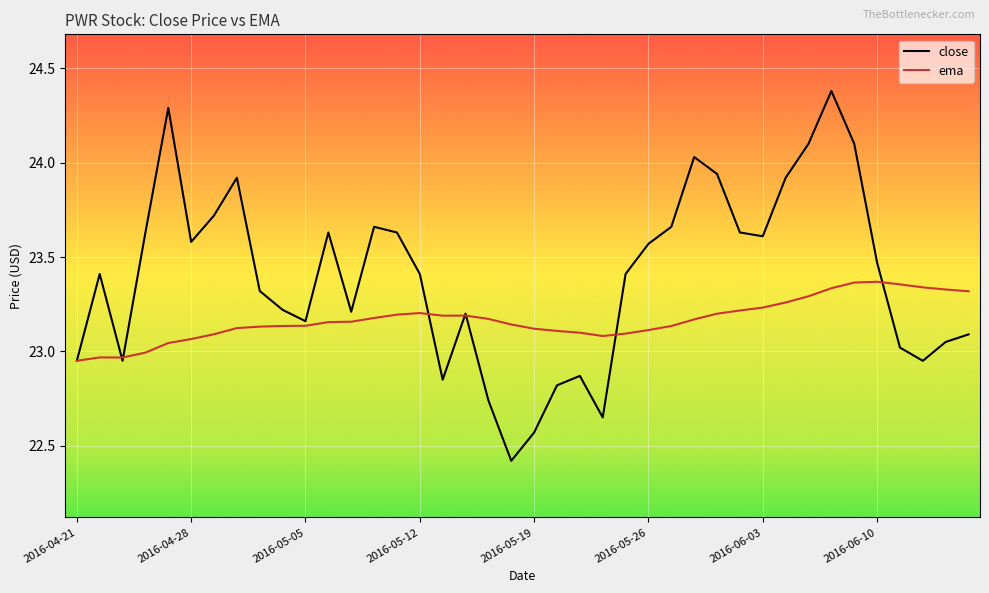

Which series has the largest range (max minus min)?

close